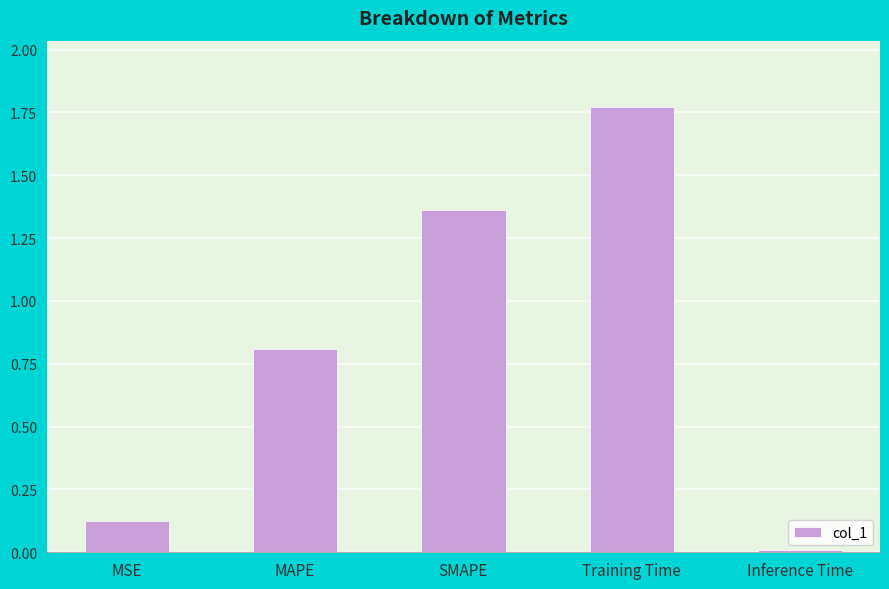

Rank the categories by value from lowest to highest.

Inference Time, MSE, MAPE, SMAPE, Training Time